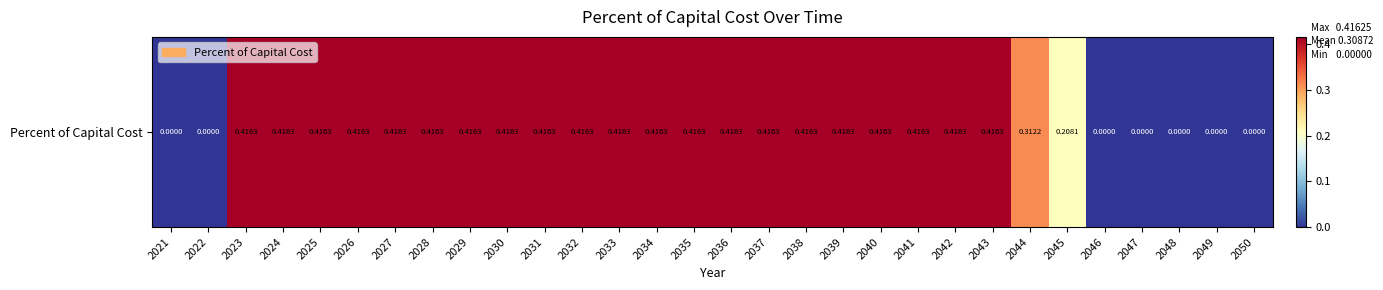

What is the average value?

0.3